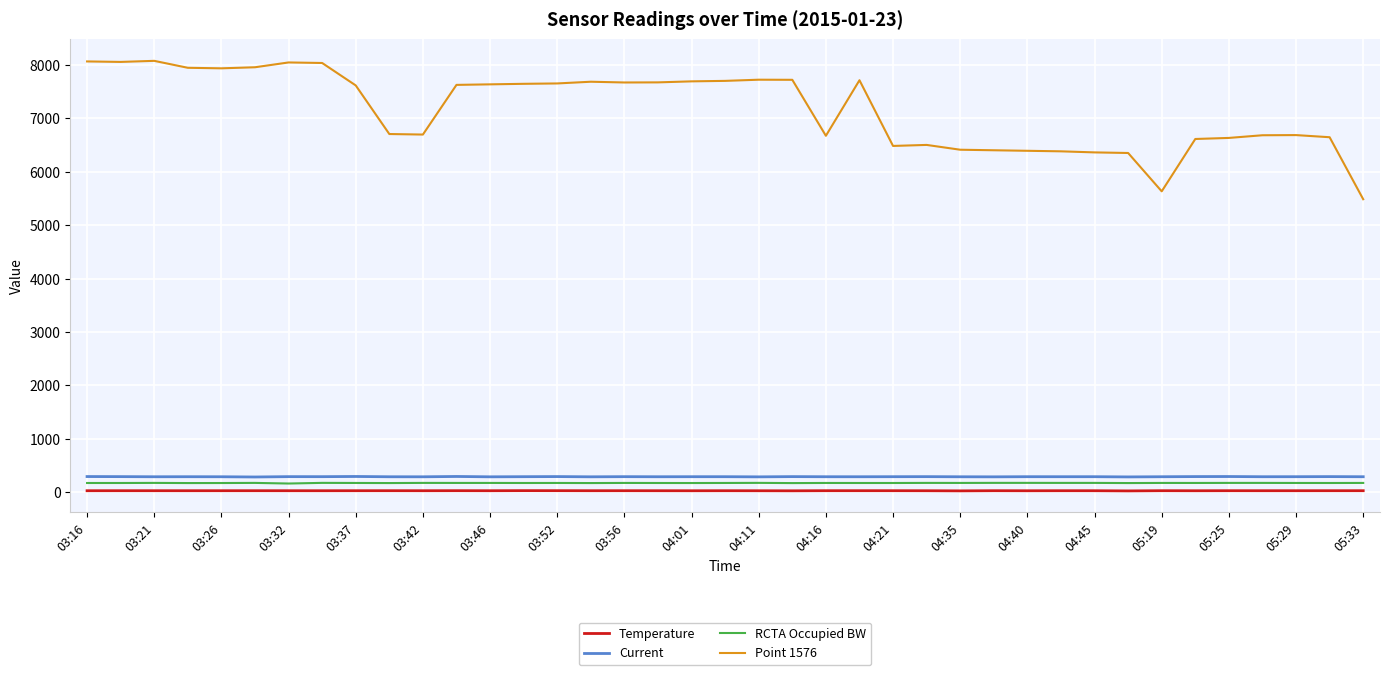

Which series has the largest total across all categories?

Point 1576